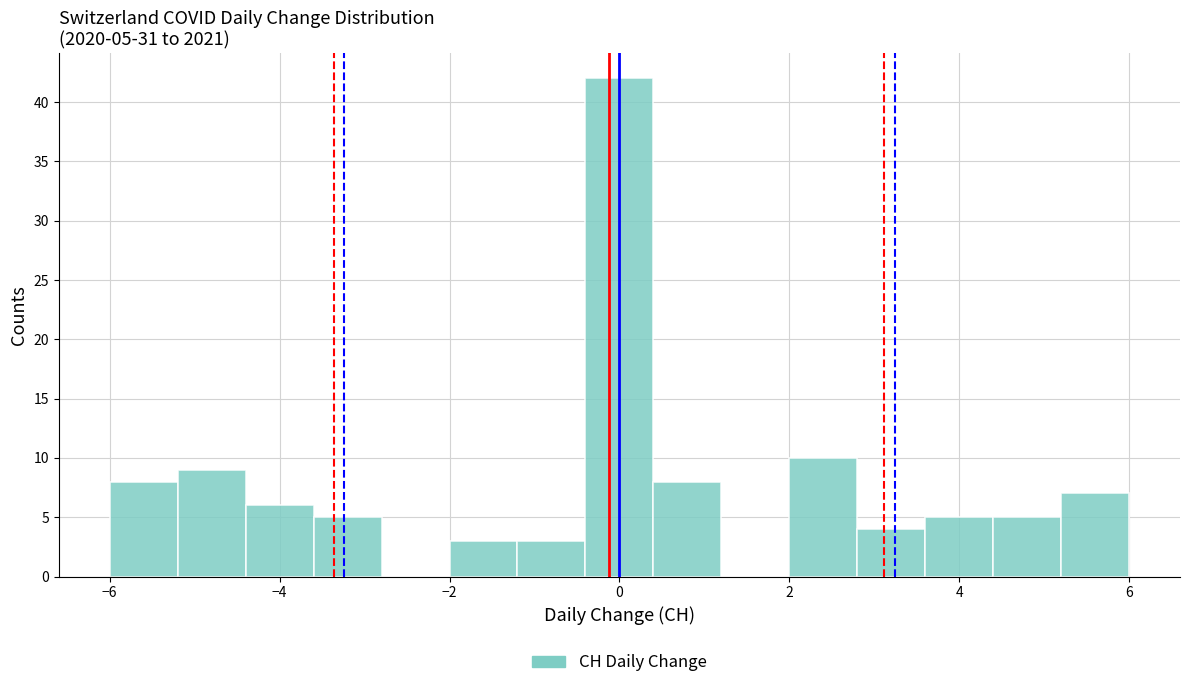

Which range on the x-axis has the tallest bar?

-0.4 to 0.4